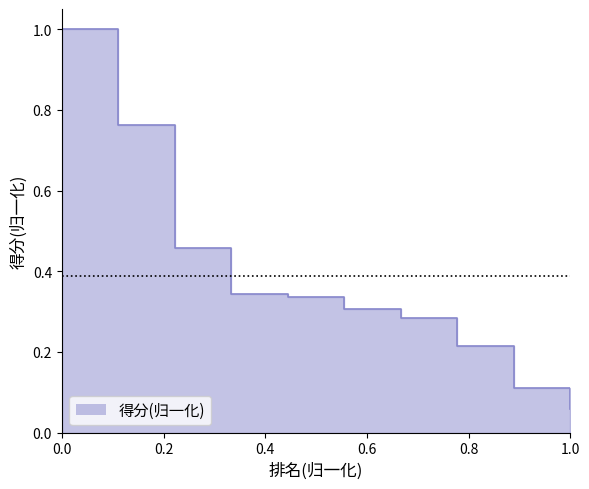

List the labels in order of value, largest first.

1, 2, 3, 4, 5, 6, 7, 8, 9, 10